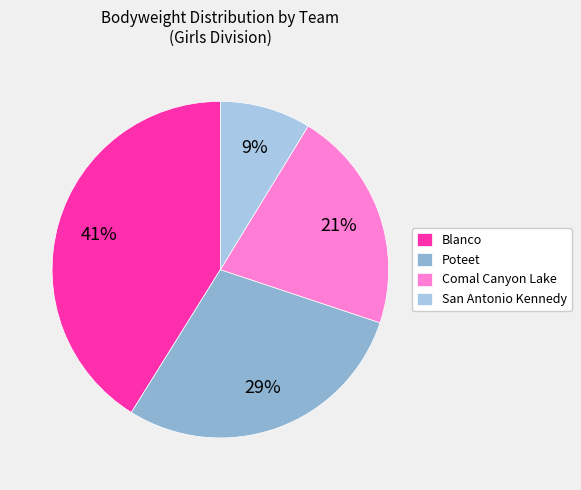

Rank the categories by value from lowest to highest.

San Antonio Kennedy, Comal Canyon Lake, Poteet, Blanco